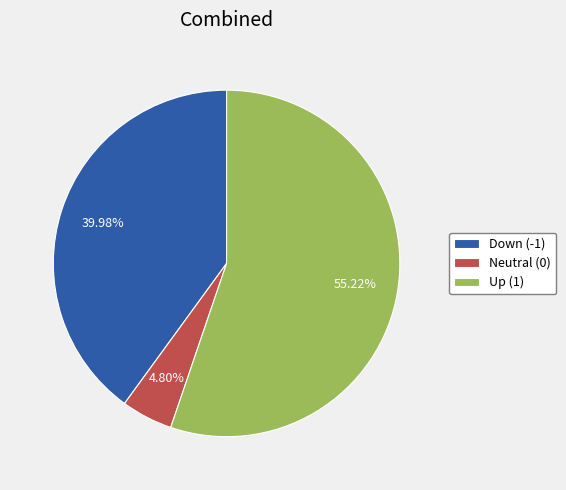

Do Up (1) and Down (-1) together represent more than half of the pie?

Yes